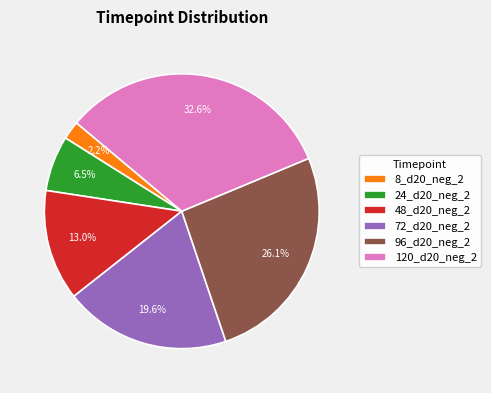

How many slices are in this pie chart?

6